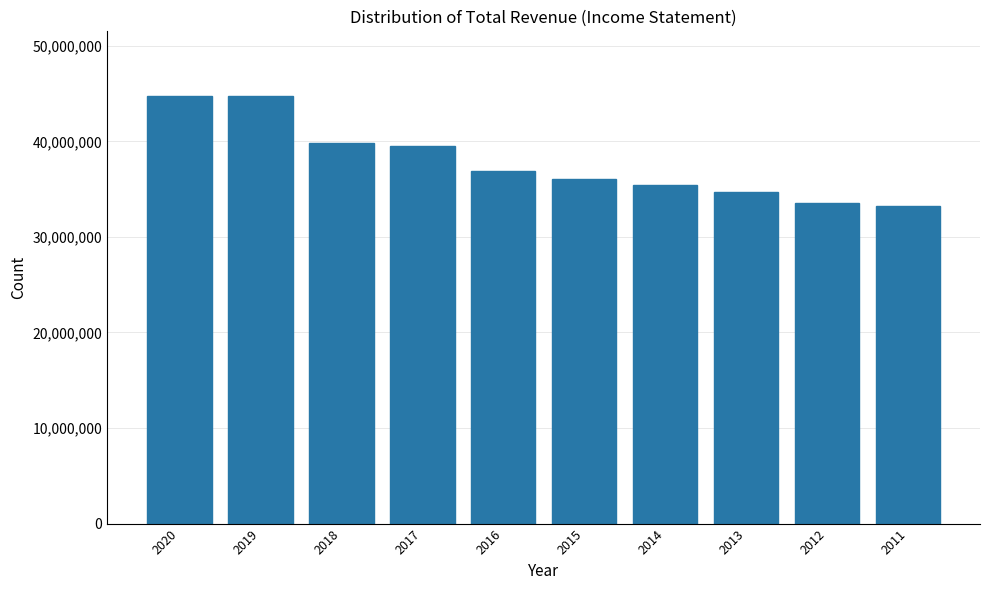

What is the greatest value displayed?

44791000